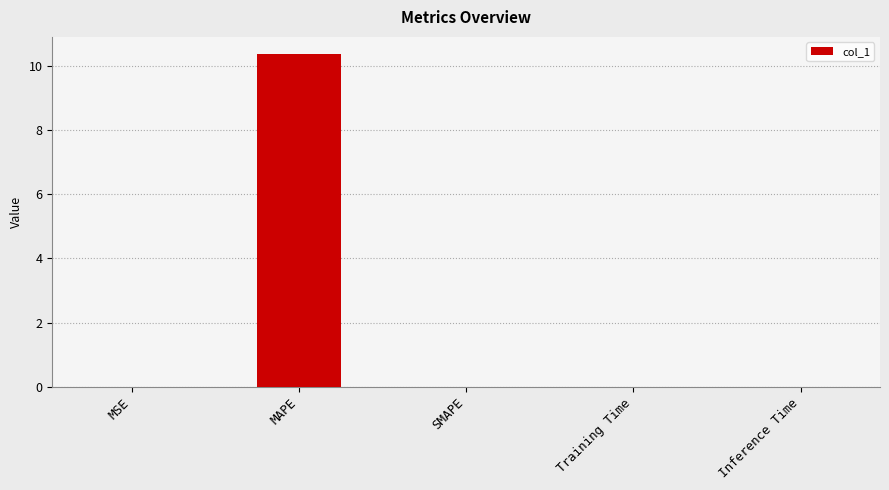

What is the change in value from MAPE to SMAPE?

-10.4